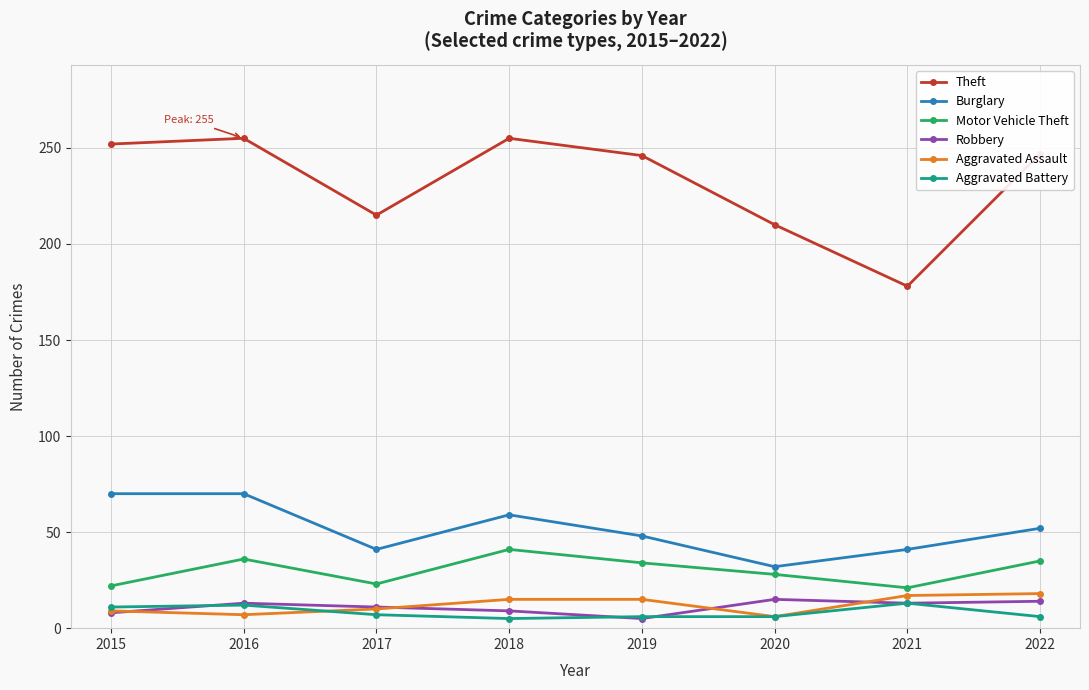

How many lines are shown in the chart?

6